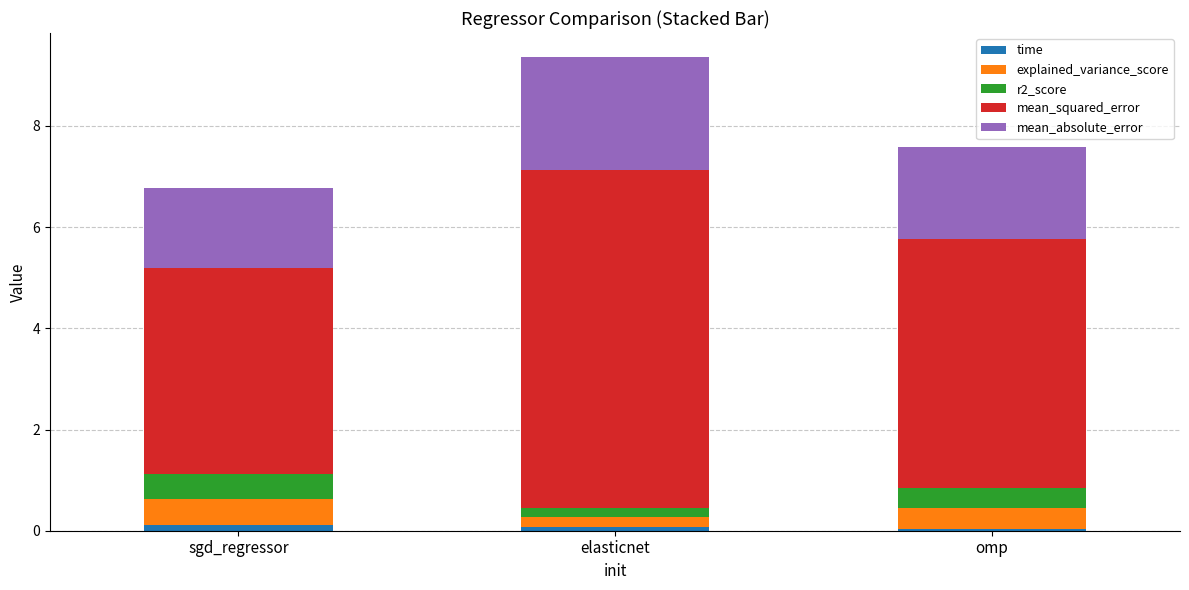

Are the bars horizontal?

No